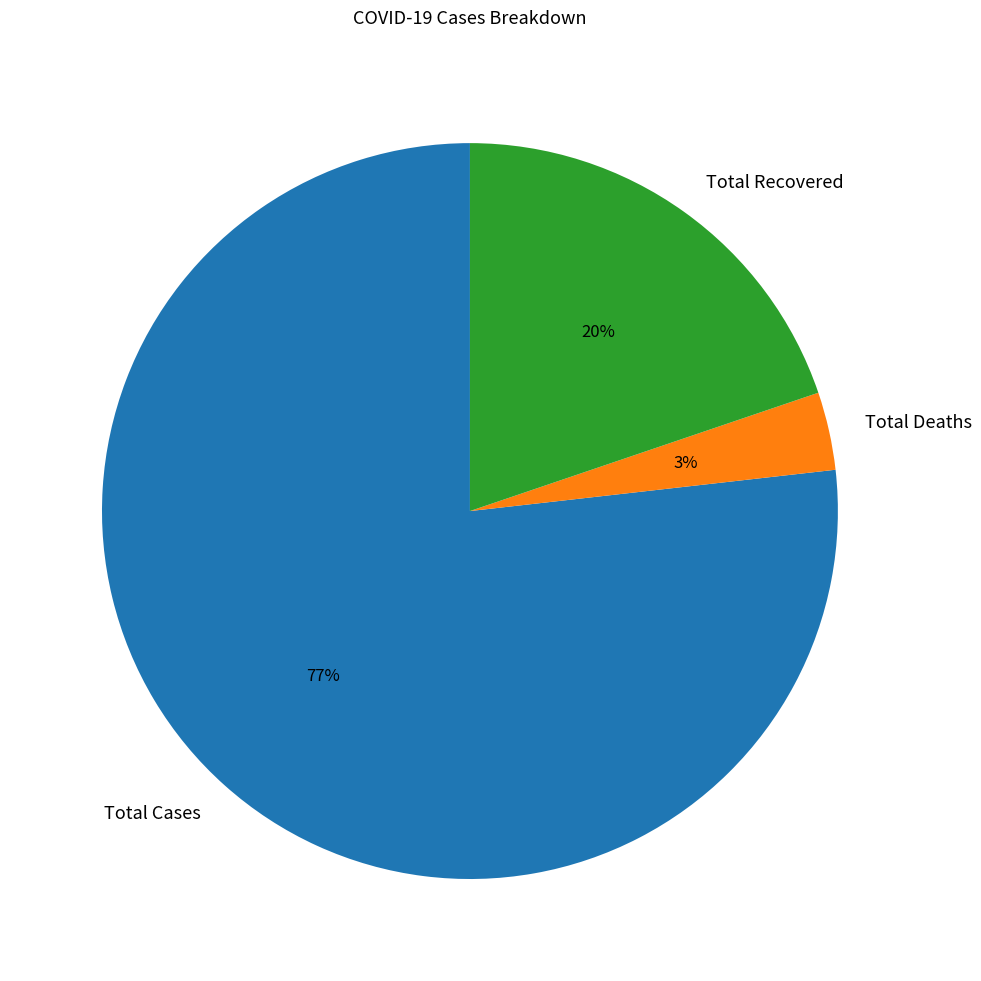

Combined, do Total Cases and Total Deaths account for over 50%?

Yes